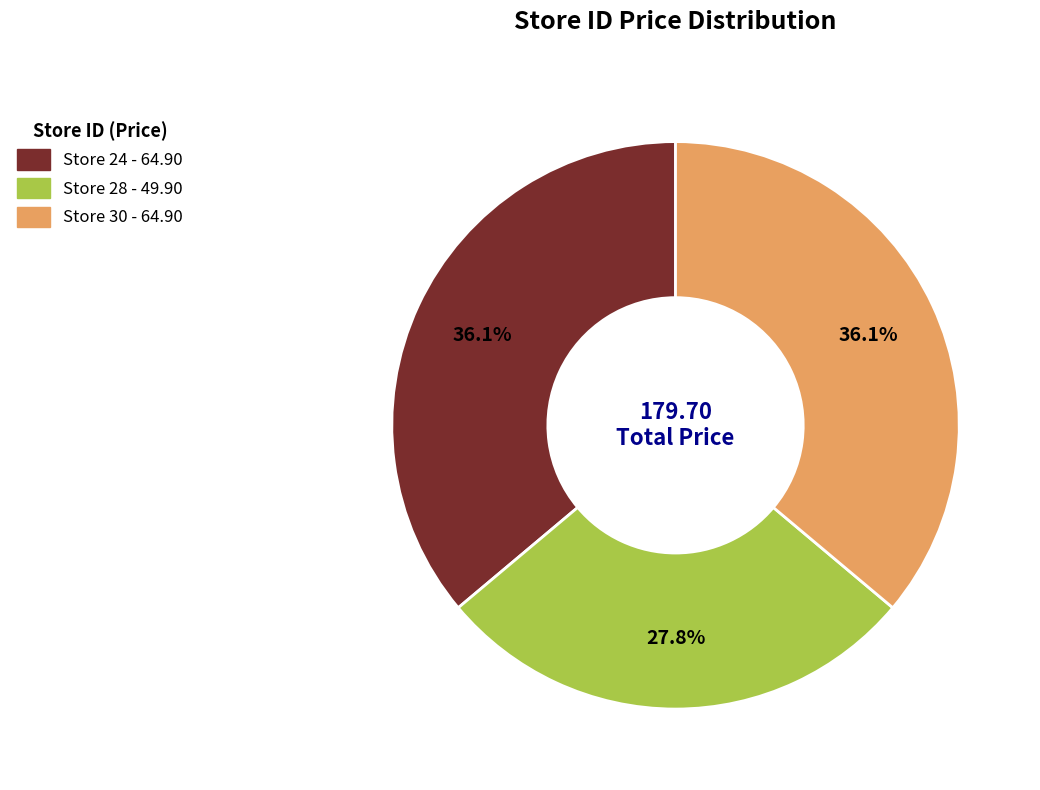

To the nearest percent, what is the average slice percentage?

33%